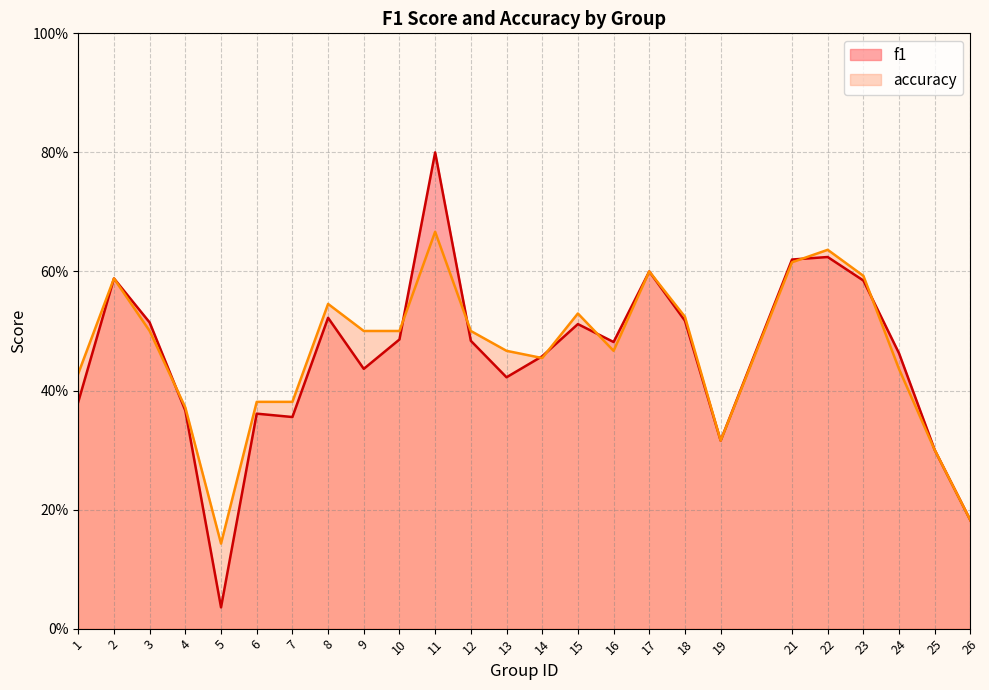

True or false: accuracy has more than 0 interior local peaks.

True